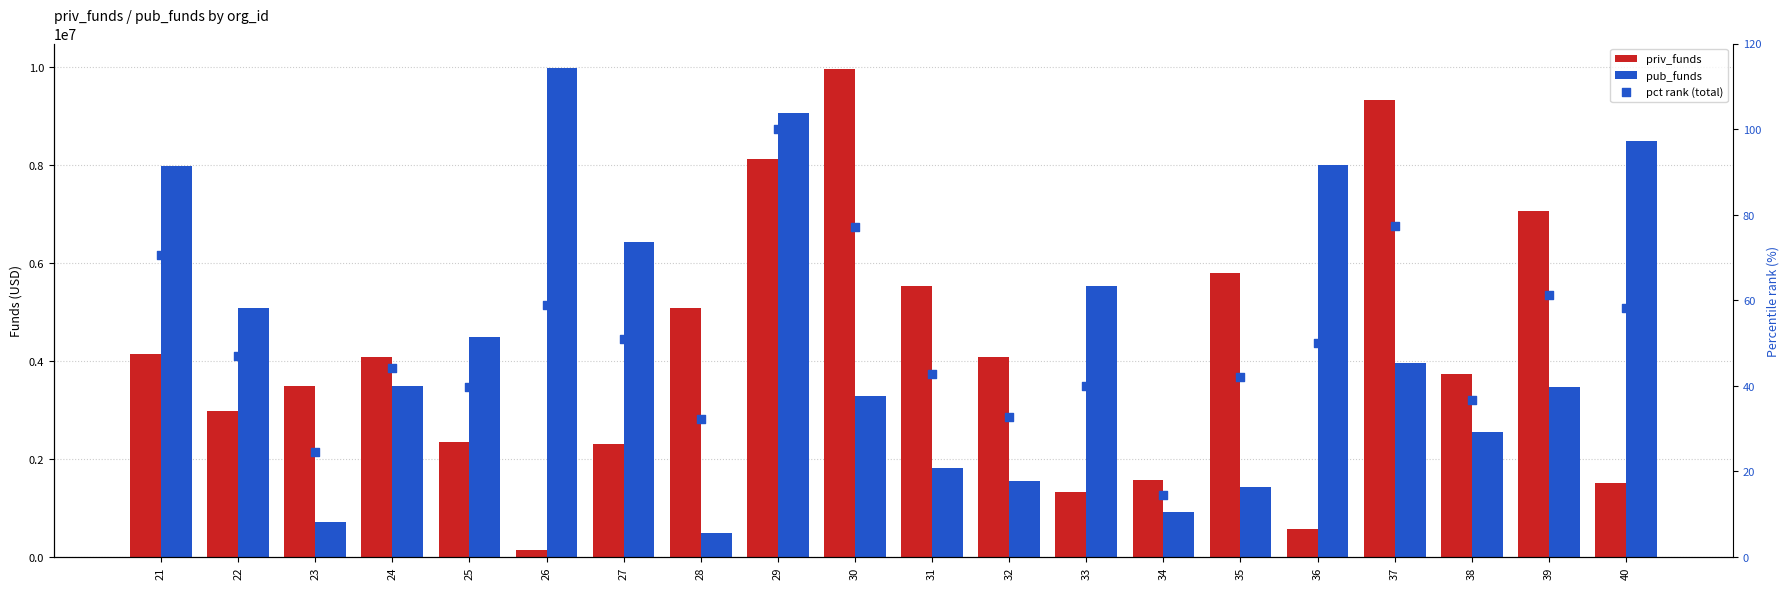

Which series has the largest total across all categories?

pub_funds